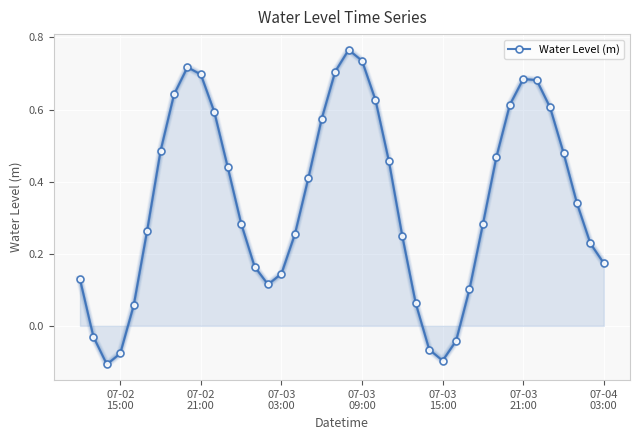

How many points are lower than both their immediate neighbors (excluding endpoints)?

3